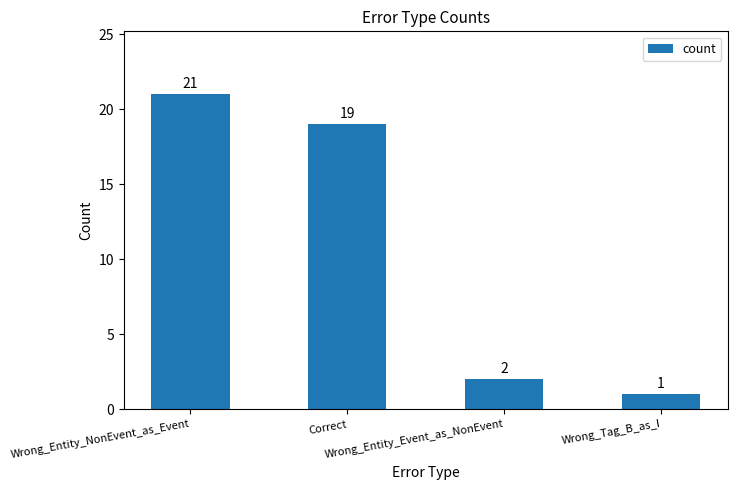

True or false: the data shows 3 at Wrong_Entity_Event_as_NonEvent.

False